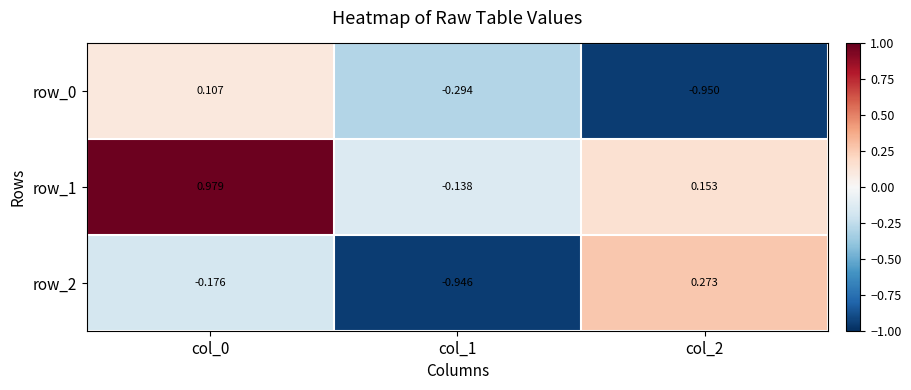

Which category has the highest value across all series?

col_0